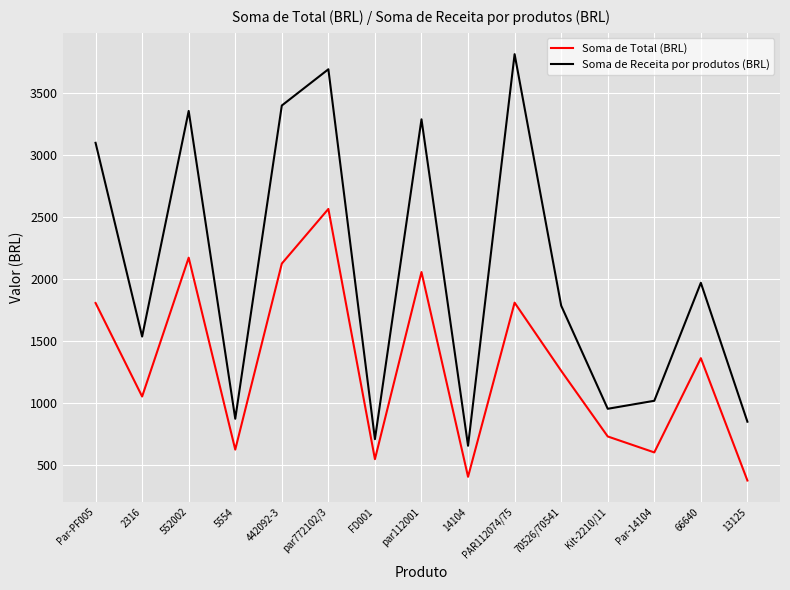

What is the spread (max minus min) of values at PAR112074/75?

2000.8